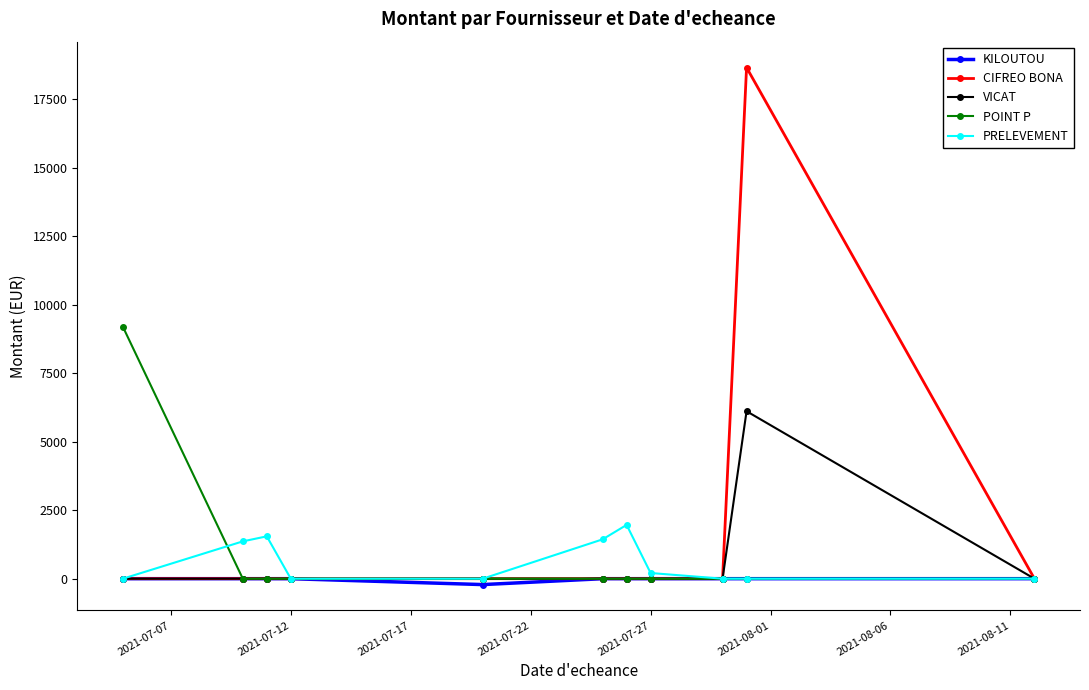

At how many categories does at least one series exceed 4122?

2